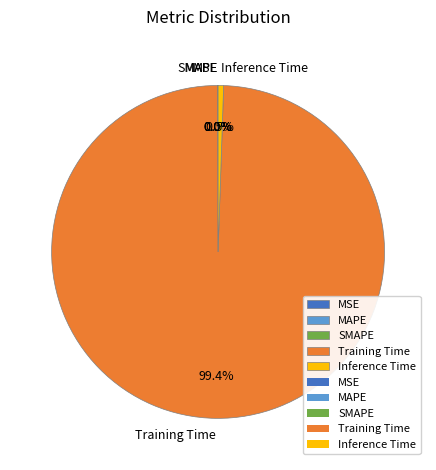

What is the largest slice in the pie chart?

Training Time